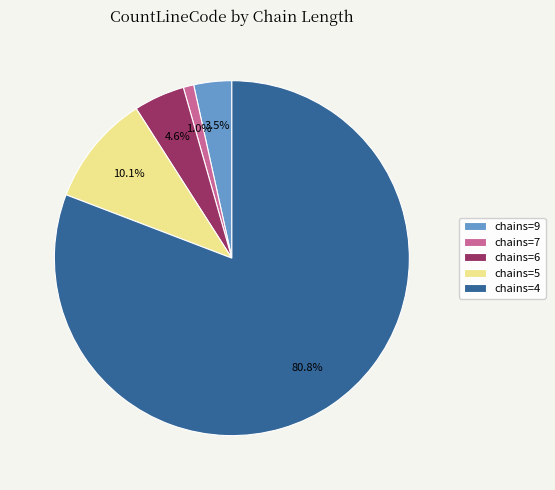

How much of the chart is everything except chains=4?

19.2%